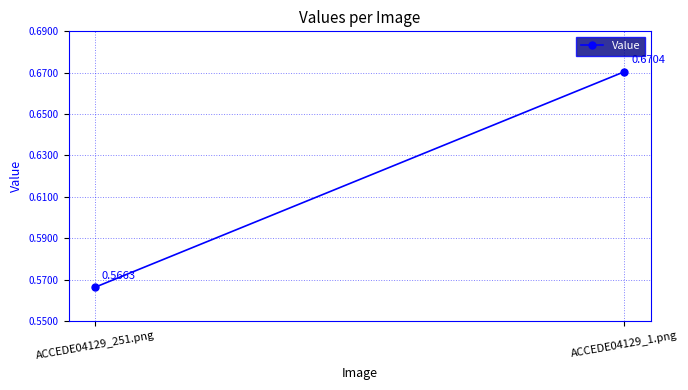

What is the change in value from ACCEDE04129_251.png to ACCEDE04129_1.png?

+0.1